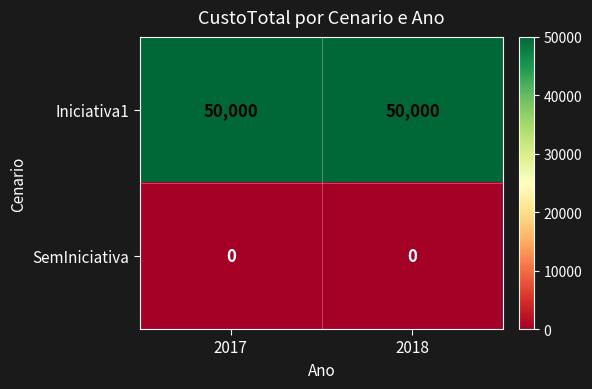

Rank the series by their maximum value, from highest to lowest.

Iniciativa1, SemIniciativa